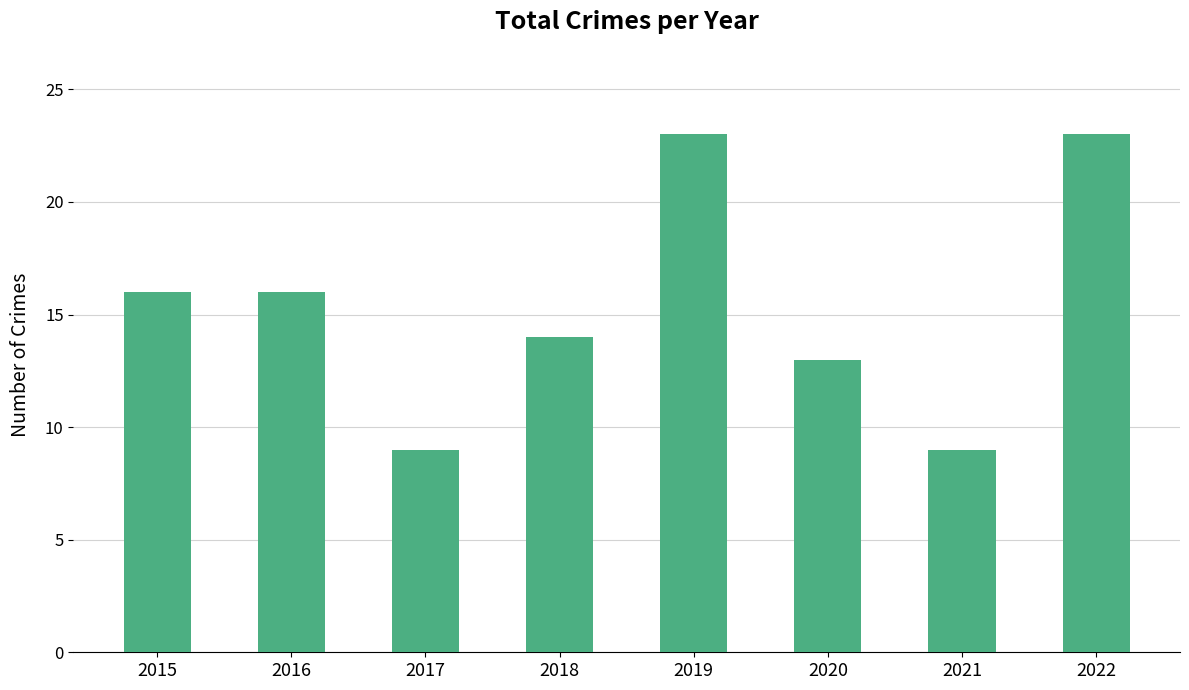

How many bars are there in total?

8